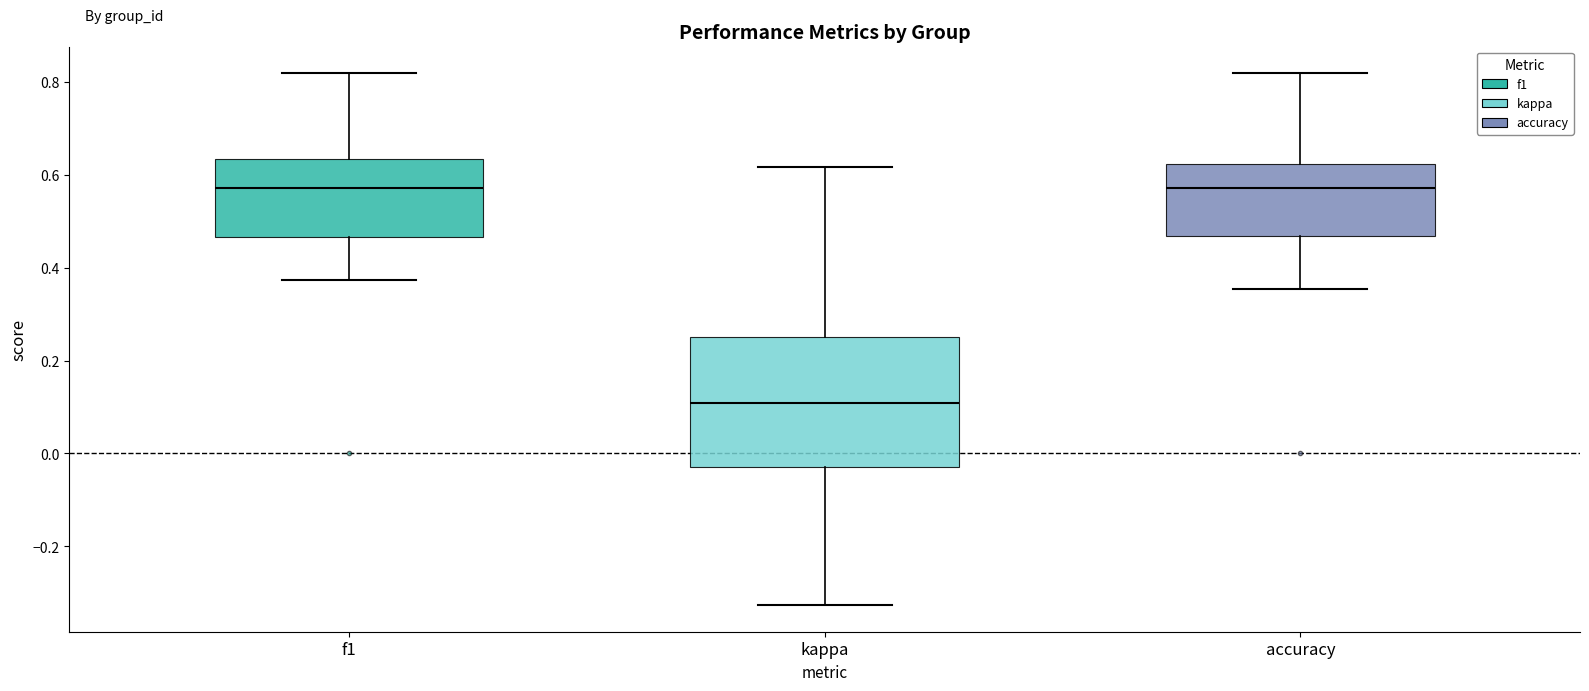

Reading left to right, transcribe this box plot: for each box, give where its median line is, the range the box spans, and where its two whiskers end, as read against the y-axis. The values are not printed on the chart, so give them approximately, as read against the axis.

f1: median 0.58, box 0.46 to 0.64, whiskers 0.38 to 0.82
kappa: median 0.10, box -0.02 to 0.26, whiskers -0.32 to 0.62
accuracy: median 0.58, box 0.46 to 0.62, whiskers 0.36 to 0.82